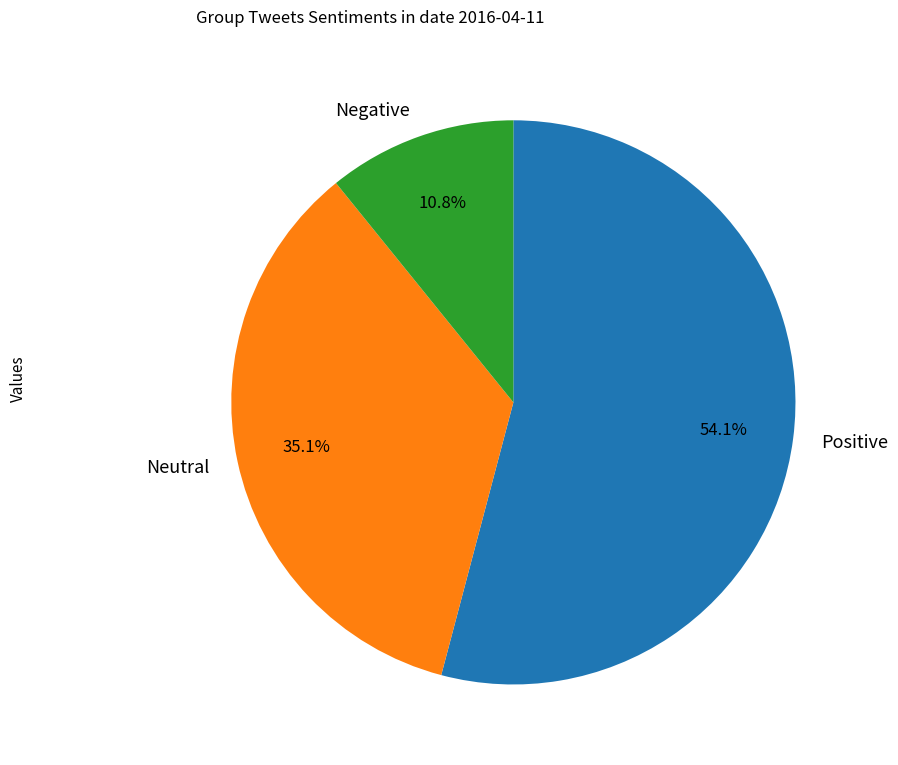

What is the smallest slice in the pie chart?

Negative